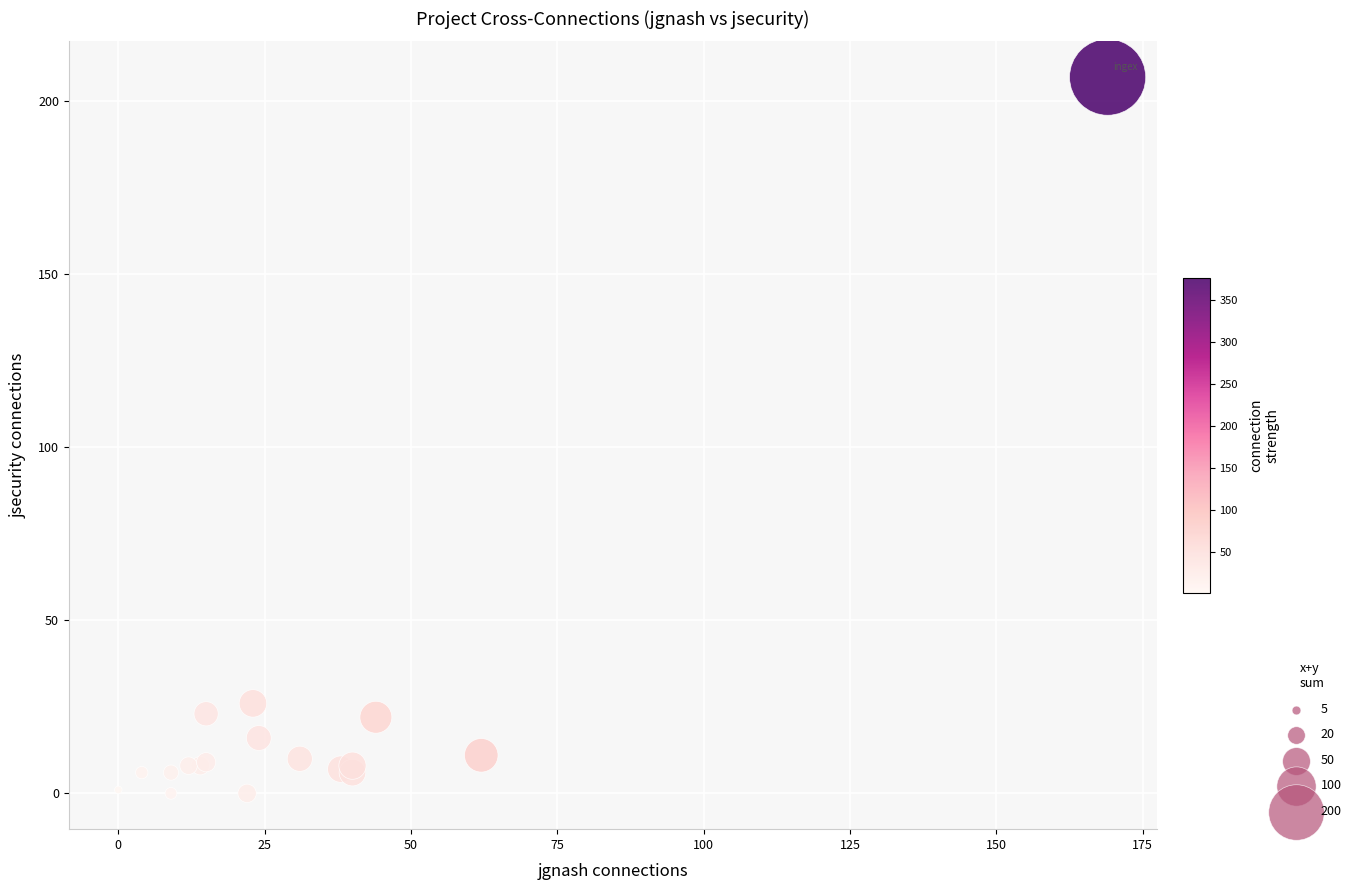

What Y value in the scatter plot is closest to 103?

26